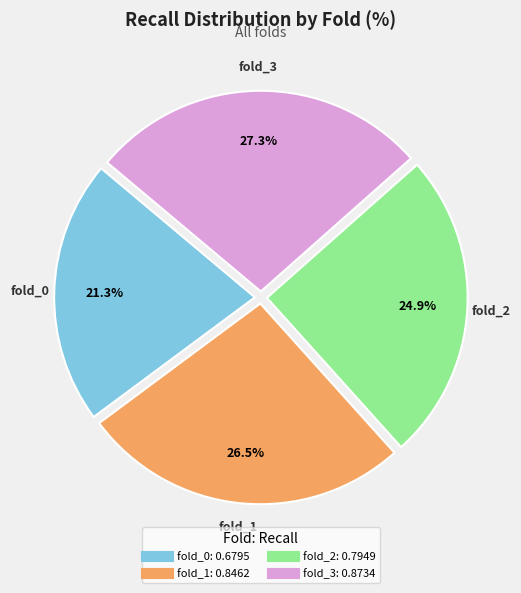

To the nearest percent, what percentage of the pie is fold_0?

21%